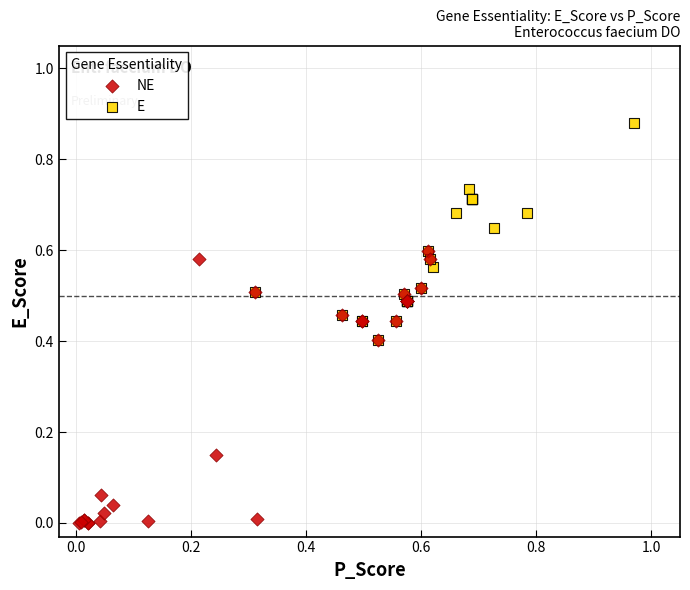

What are all the series names shown in the legend?

NE, E